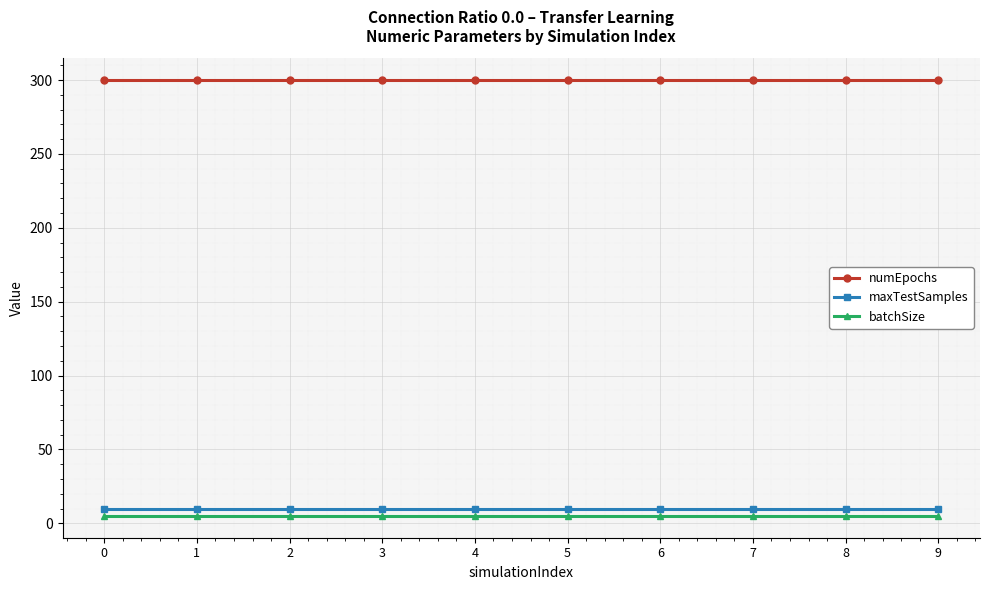

True or false: batchSize and maxTestSamples intersect in this chart.

False